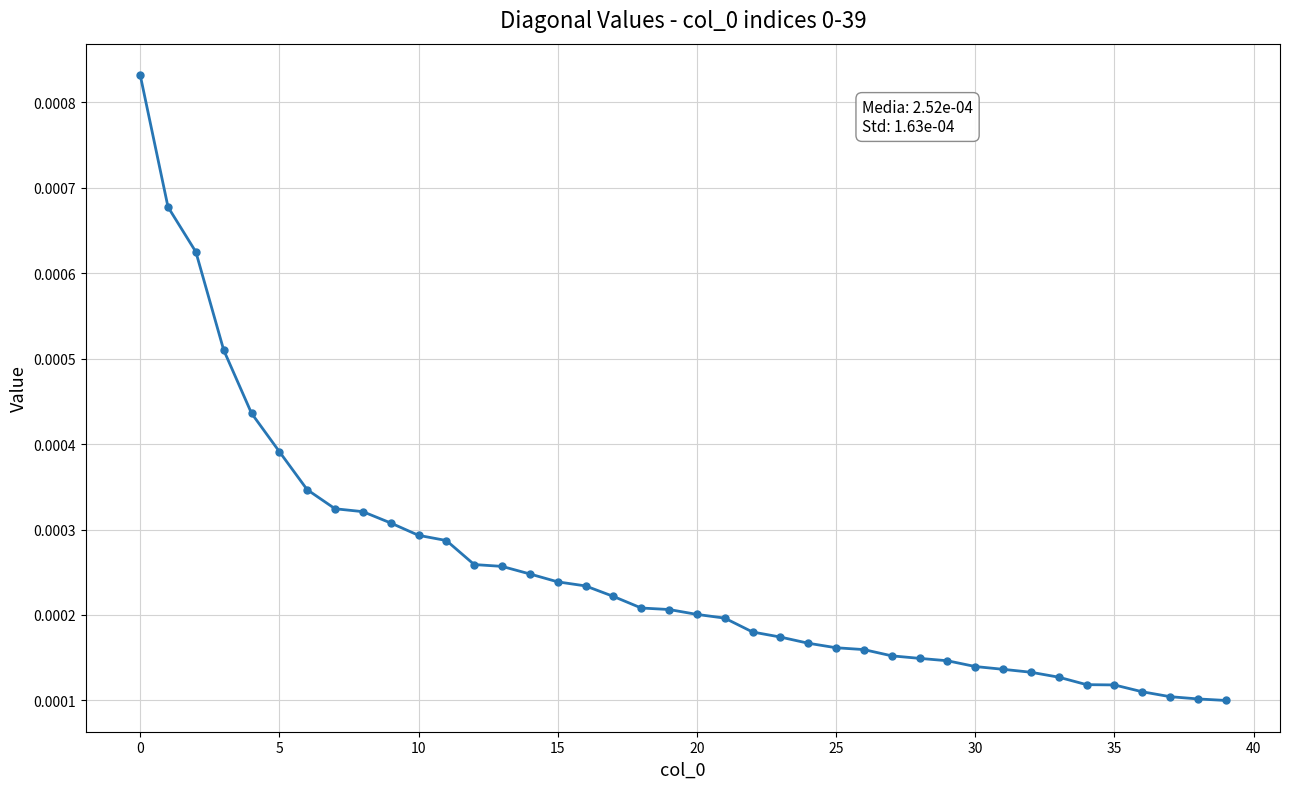

Count the values in the range 0 to 1.

40